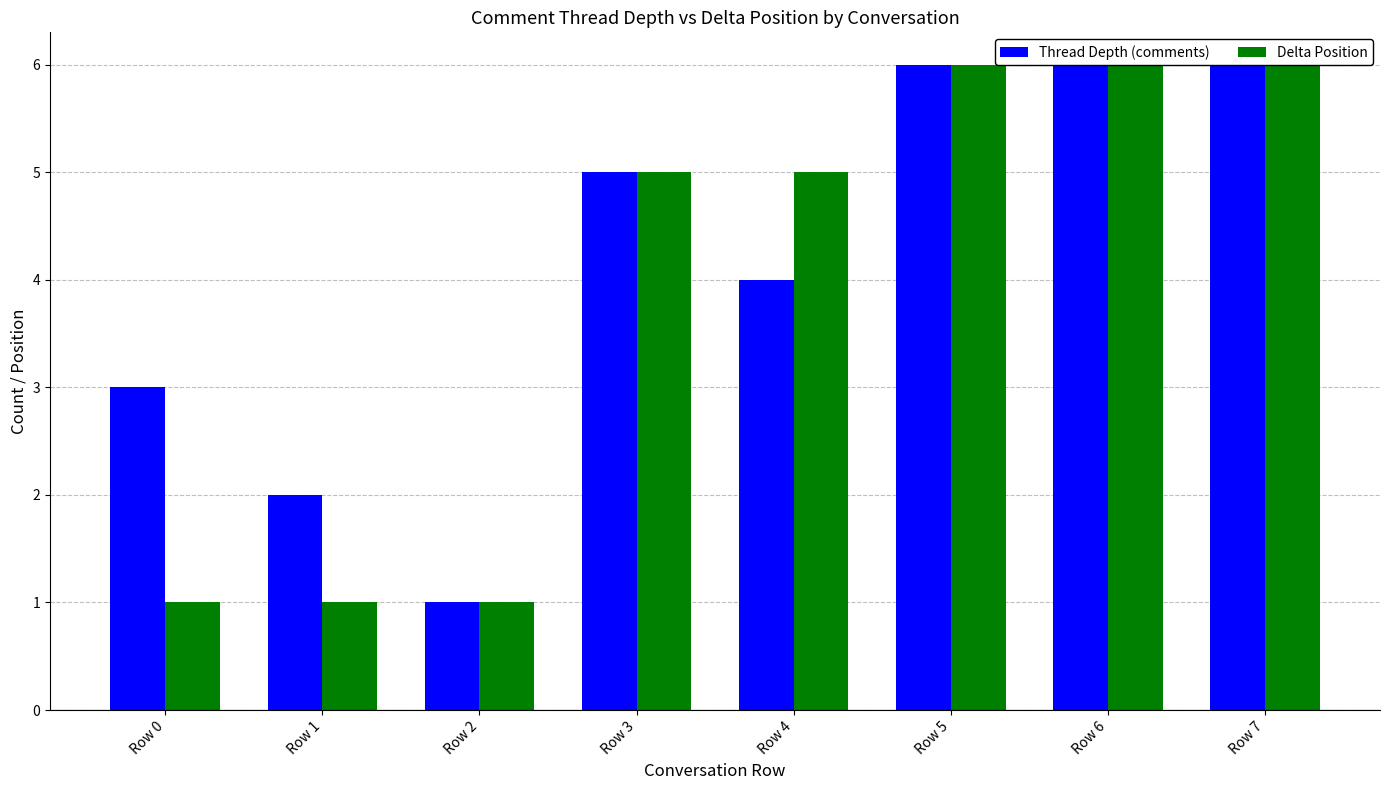

The value of Thread Depth (comments) at Row 2 is 1. True or false?

True